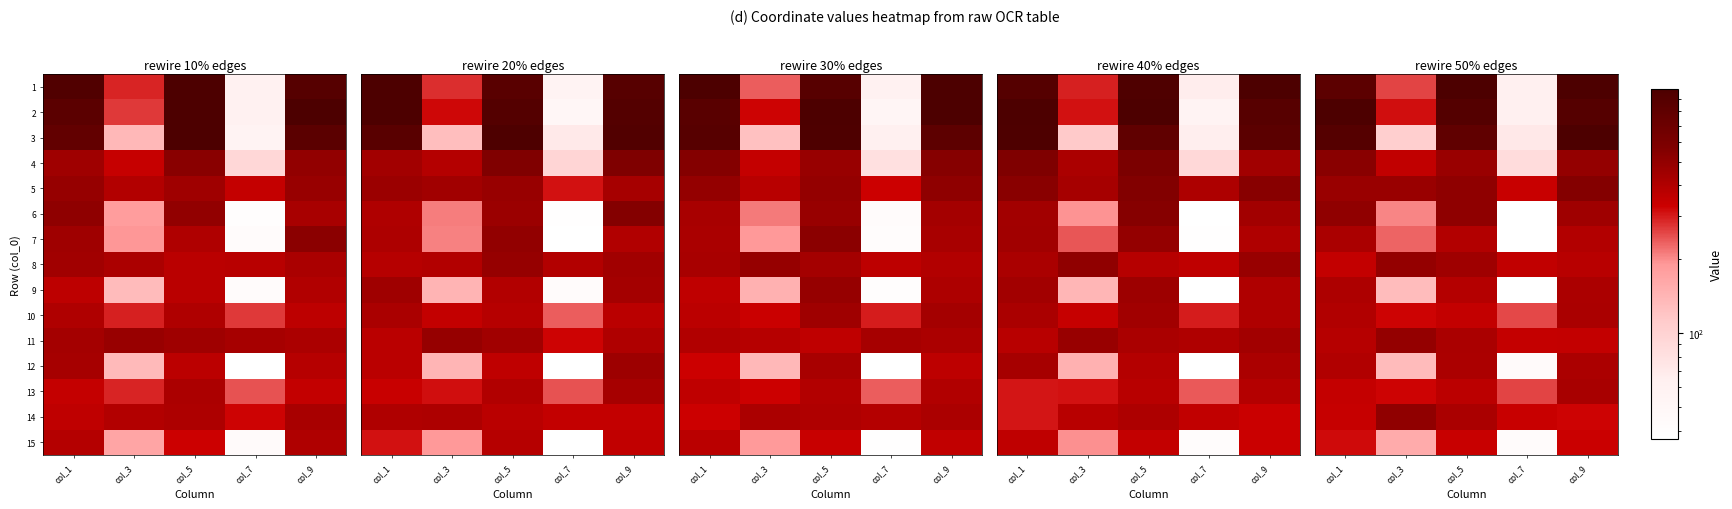

At which category is the sum across all series the highest?

col_9